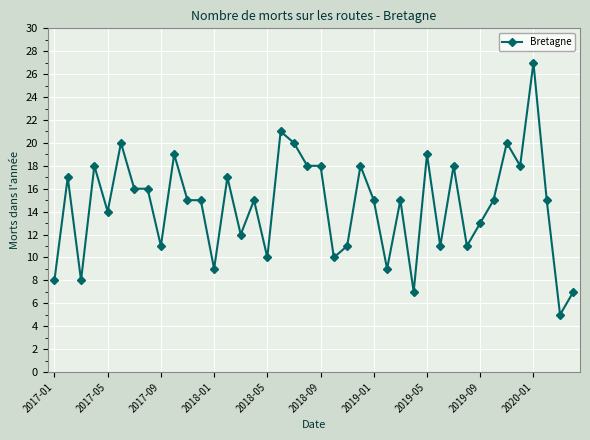

What is the value of the 28th point from the left?

7